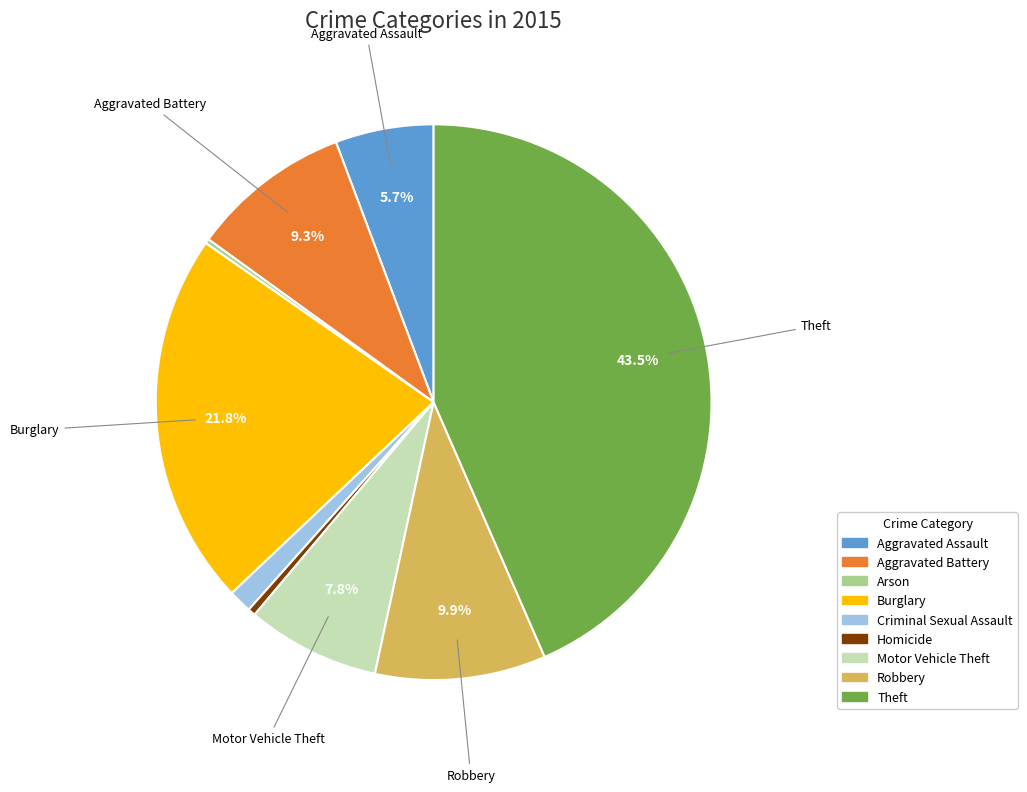

What portion of the pie excludes Theft?

56.5%